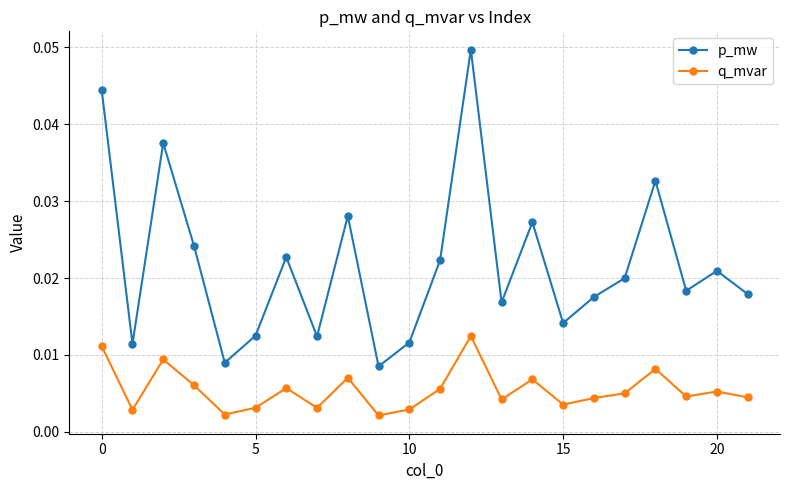

Which series has the widest spread of values?

p_mw